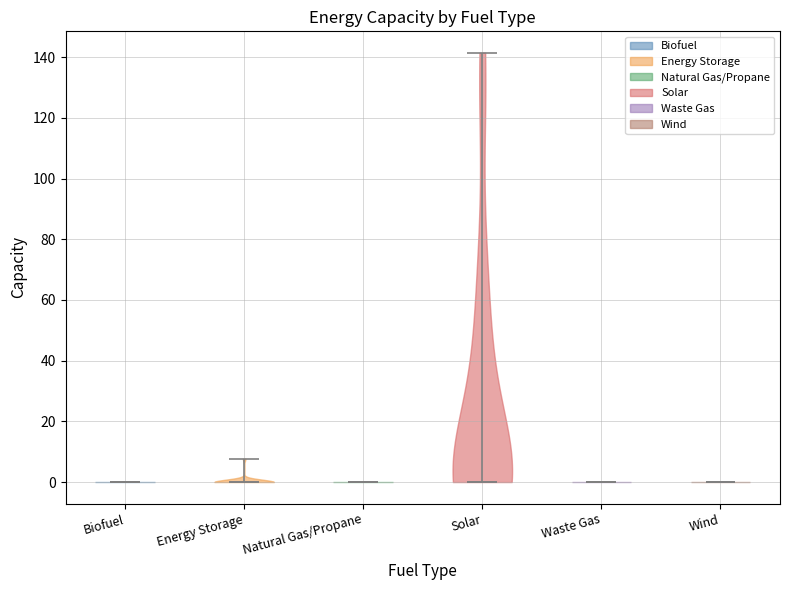

Reading left to right, read every violin against the y-axis: where its median line is, and the lowest and highest points it reaches. The values are not printed on the chart, so give them approximately, as read against the axis.

Biofuel: median line 0, lowest point 0, highest point 0
Energy Storage: median line 0, lowest point 0, highest point 8
Natural Gas/Propane: median line 0, lowest point 0, highest point 0
Solar: median line 0, lowest point 0, highest point 142
Waste Gas: median line 0, lowest point 0, highest point 0
Wind: median line 0, lowest point 0, highest point 0